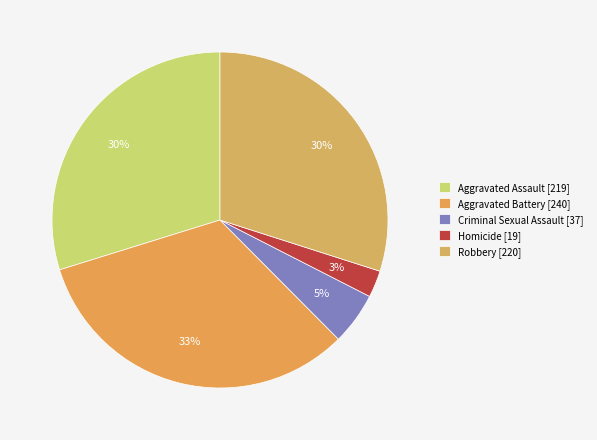

What is the ratio of the value at Aggravated Assault to the value at Aggravated Battery?

0.9